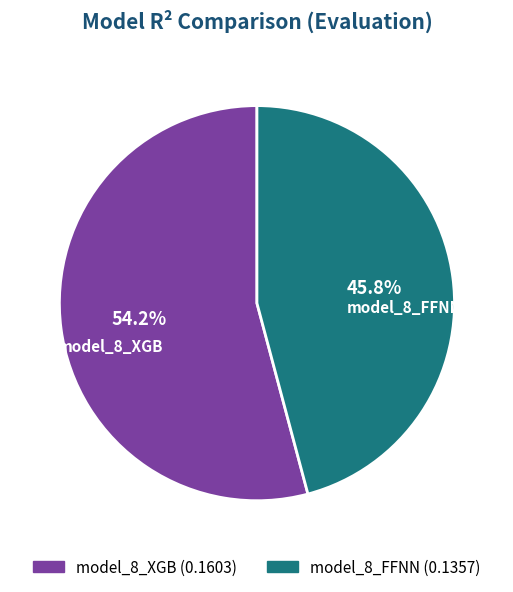

What is the largest slice in the pie chart?

model_8_XGB